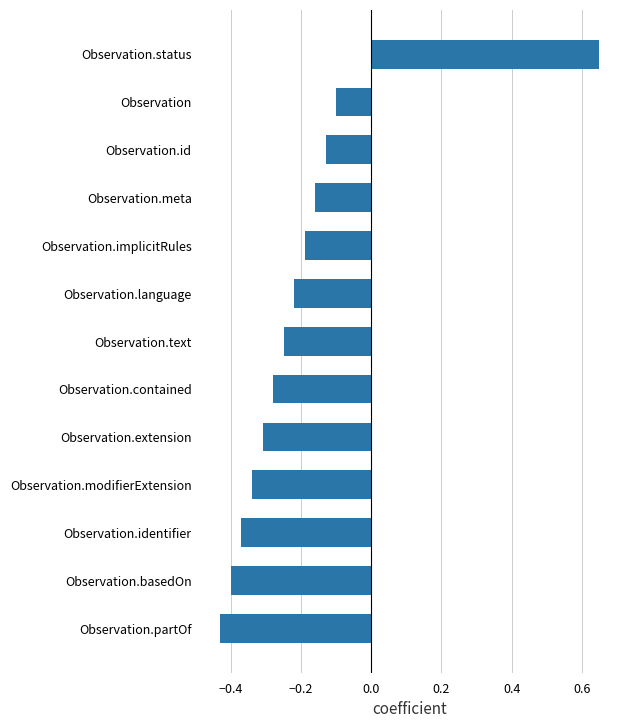

Which category has the lowest value across all series?

Observation.partOf